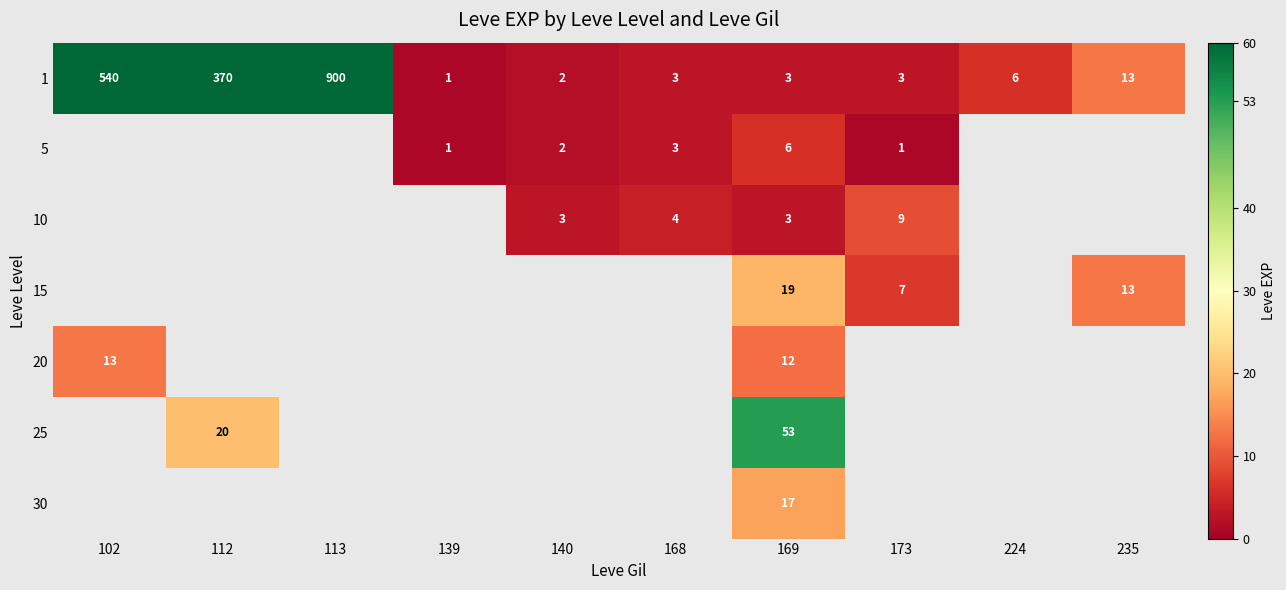

Is the value of 5 at 169 greater than the value of 1 at 173?

Yes